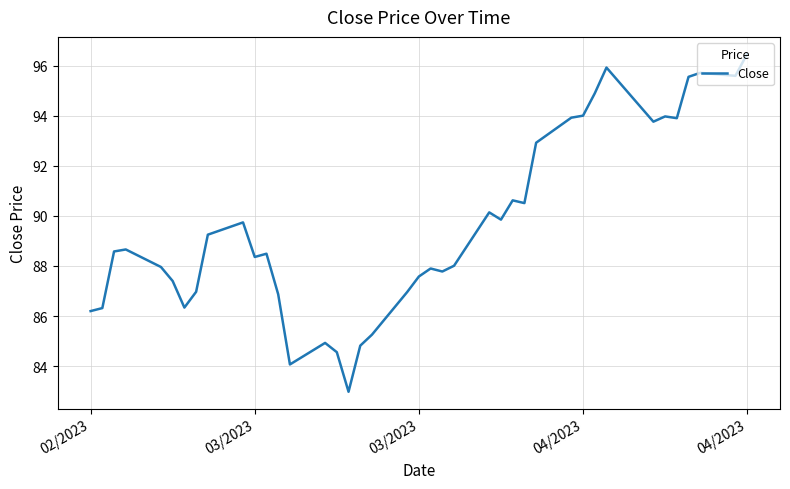

What is the greatest value displayed?

96.5